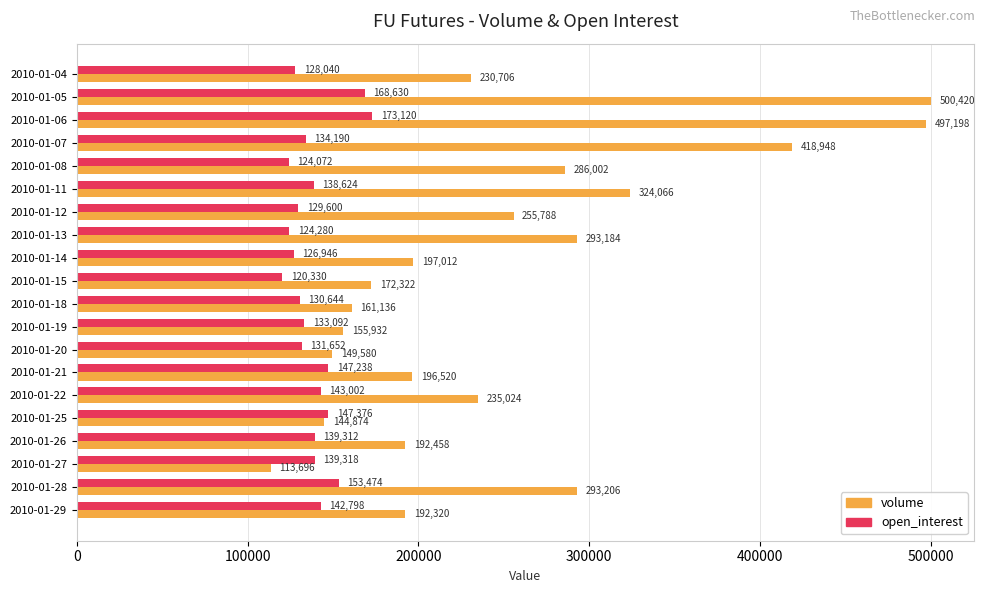

Where is open_interest nearest to the value 146725?

2010-01-21